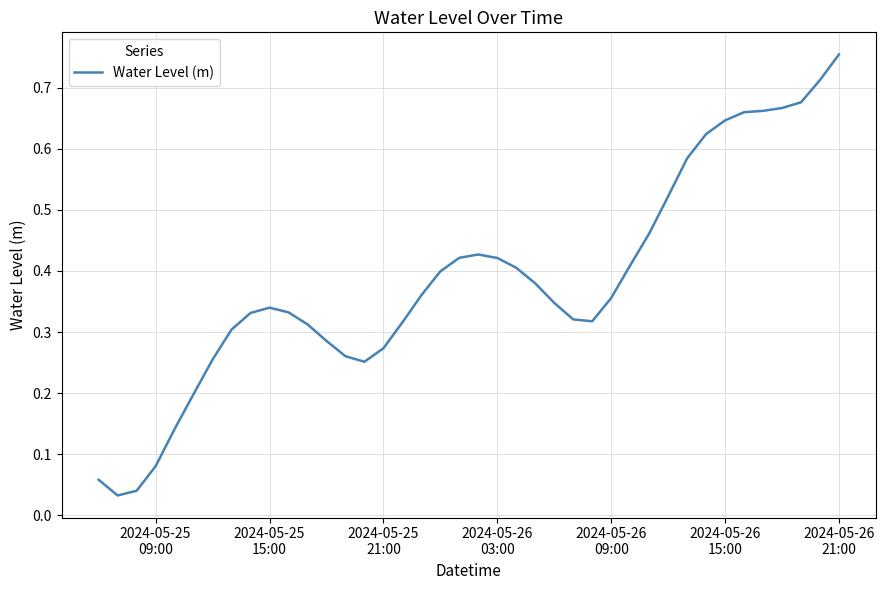

What is the difference between the maximum and minimum values?

0.7